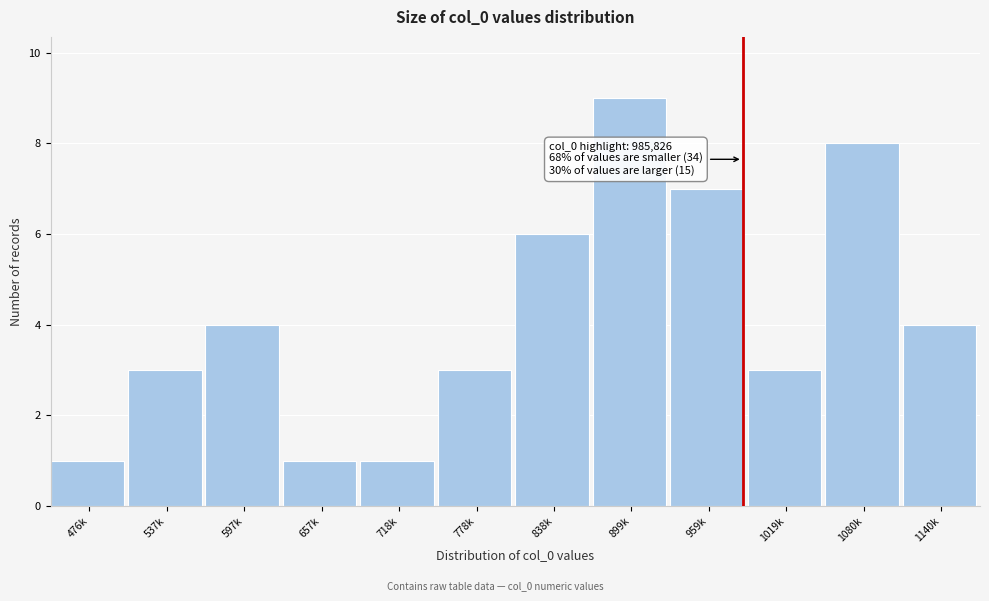

Reading right to left, transcribe all the data shown in this chart.

1140k=4	1080k=8	1019k=3	959k=7	899k=9	838k=6	778k=3	718k=1	657k=1	597k=4	537k=3	476k=1